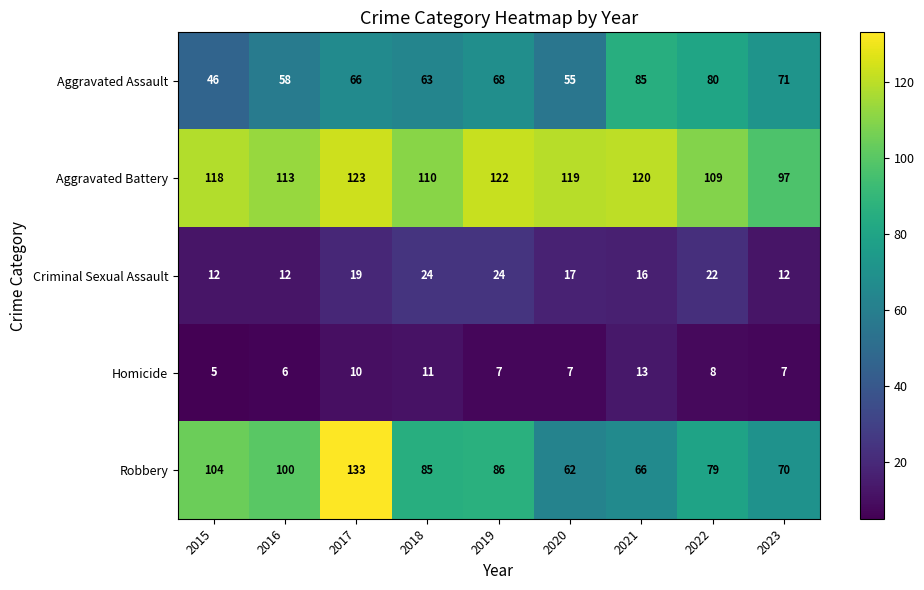

True or false: Robbery has a value of 70 at 2023.

True